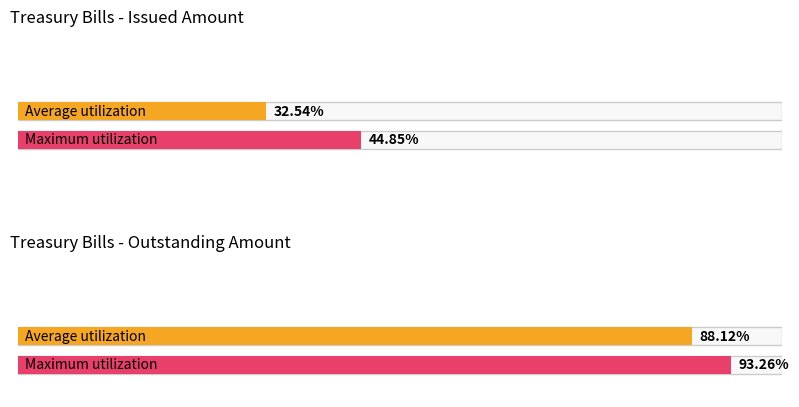

True or false: Average utilization has a value of 24677.6 at 912795B34_1.

False